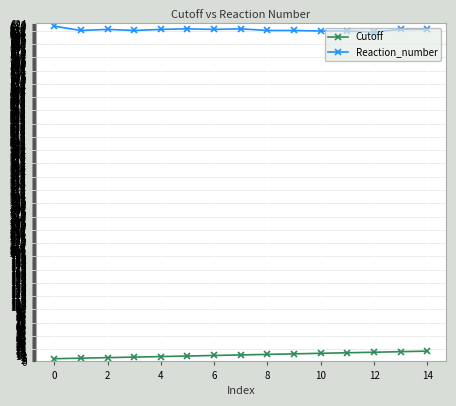

How many values in the Cutoff series are below 12?

7